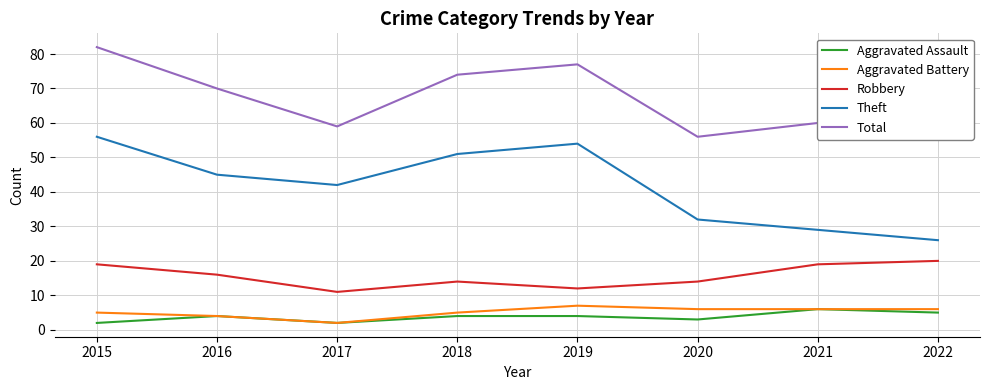

What is the spread (max minus min) of values at 2017?

57